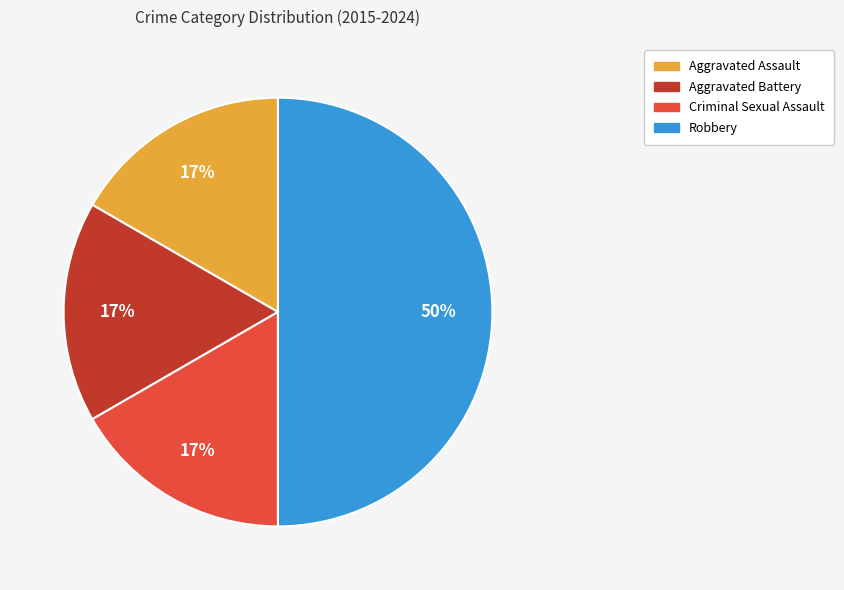

How many slices are in this pie chart?

4